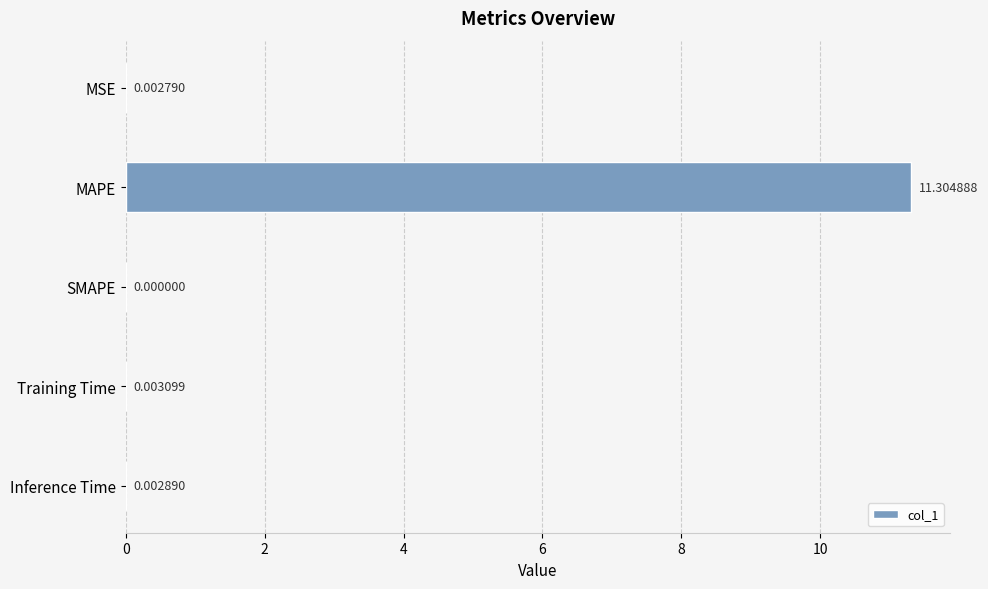

Which label corresponds to the largest value in the chart?

MAPE